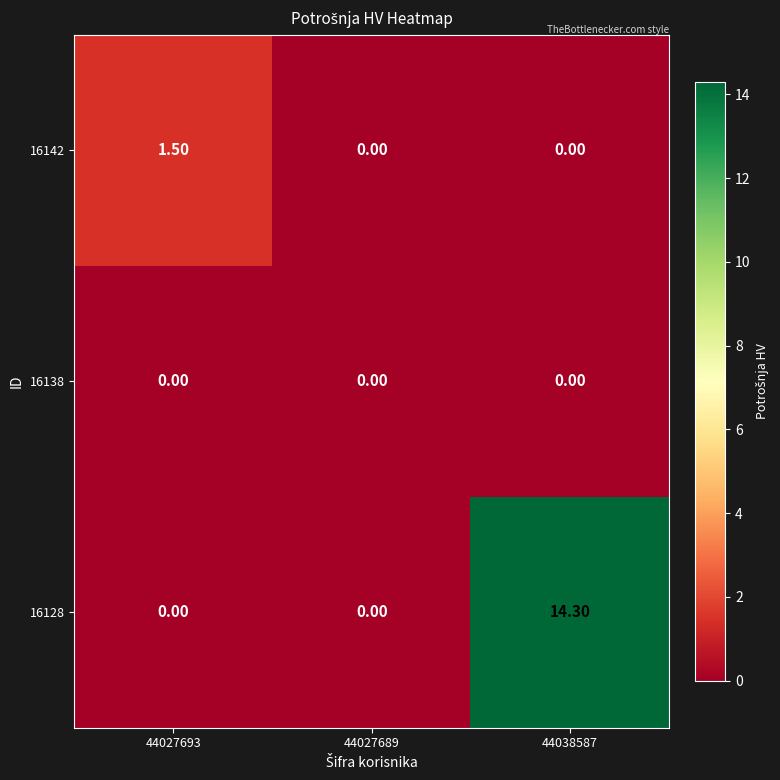

Rank the series by their maximum value, from highest to lowest.

16128, 16142, 16138